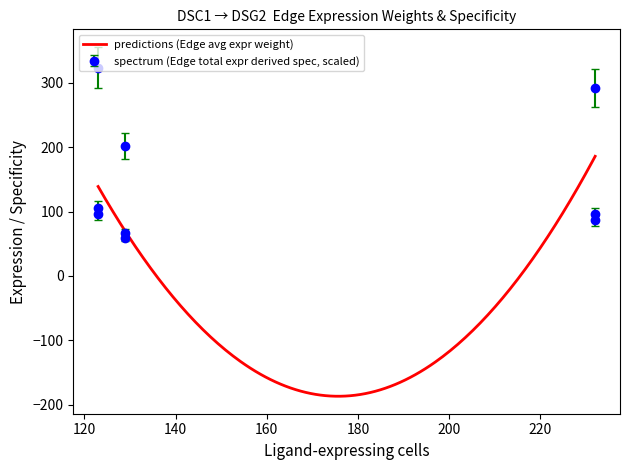

What is the lowest value of the predictions (Edge avg expr weight) series?

-186.8